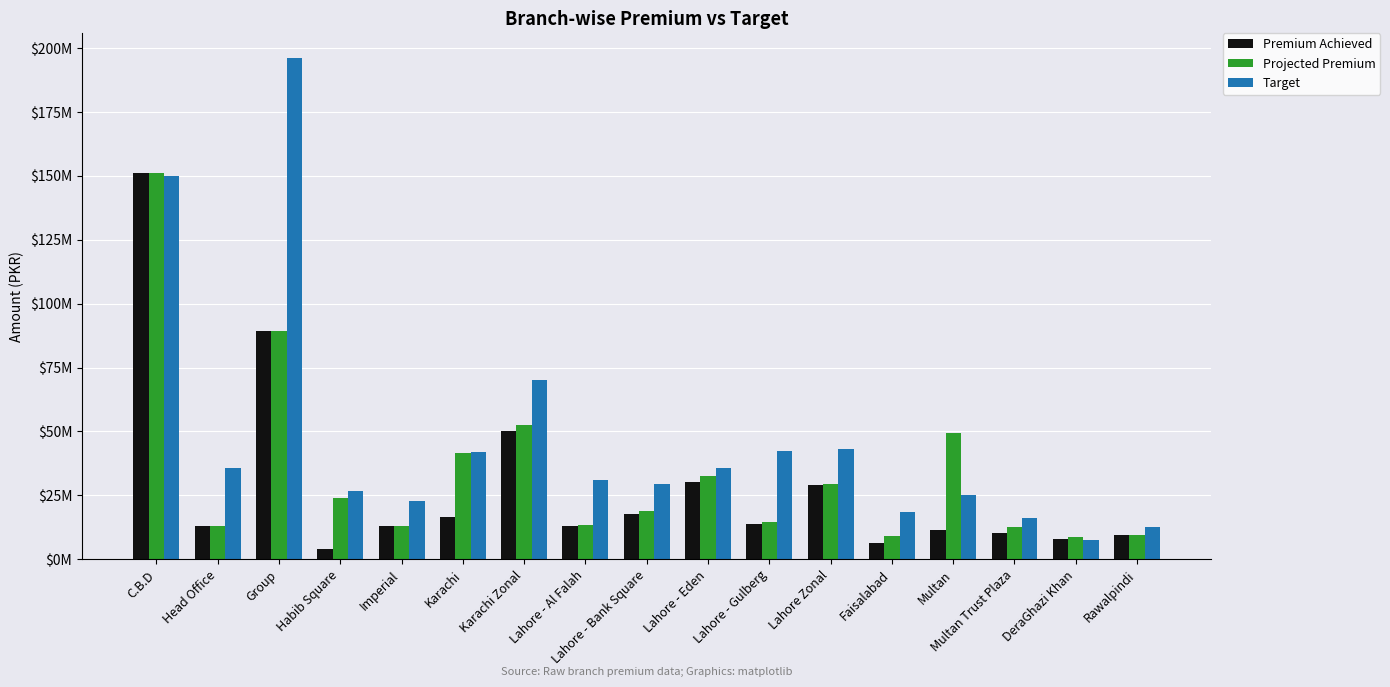

Which series changed the most between Group and Faisalabad?

Target